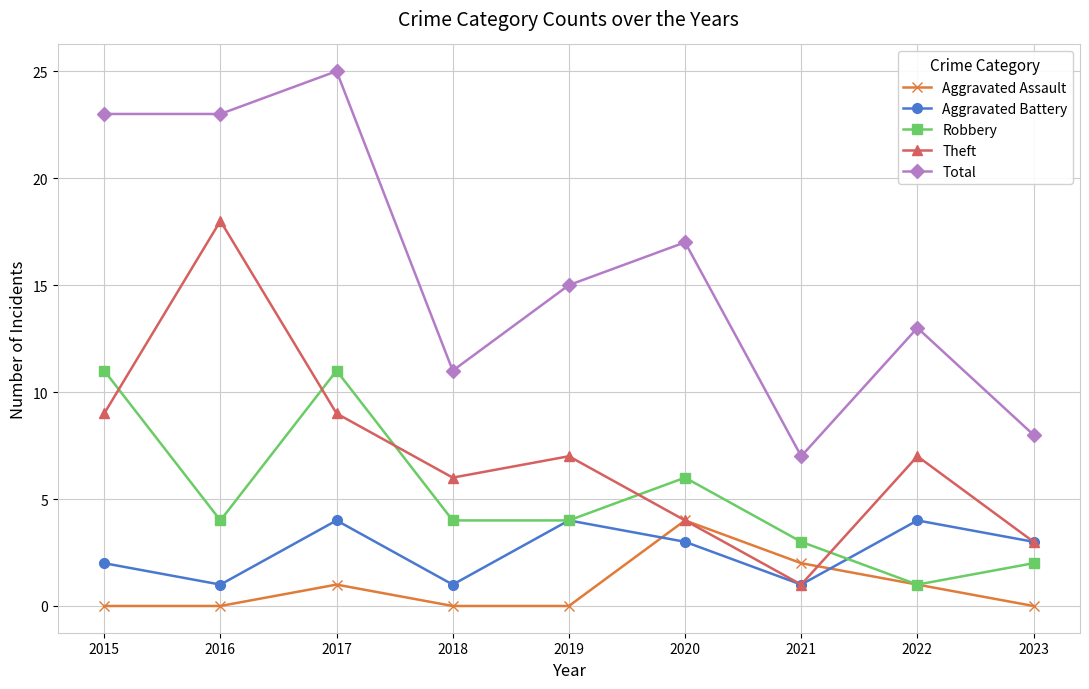

What is the total value across all series at 2023?

16